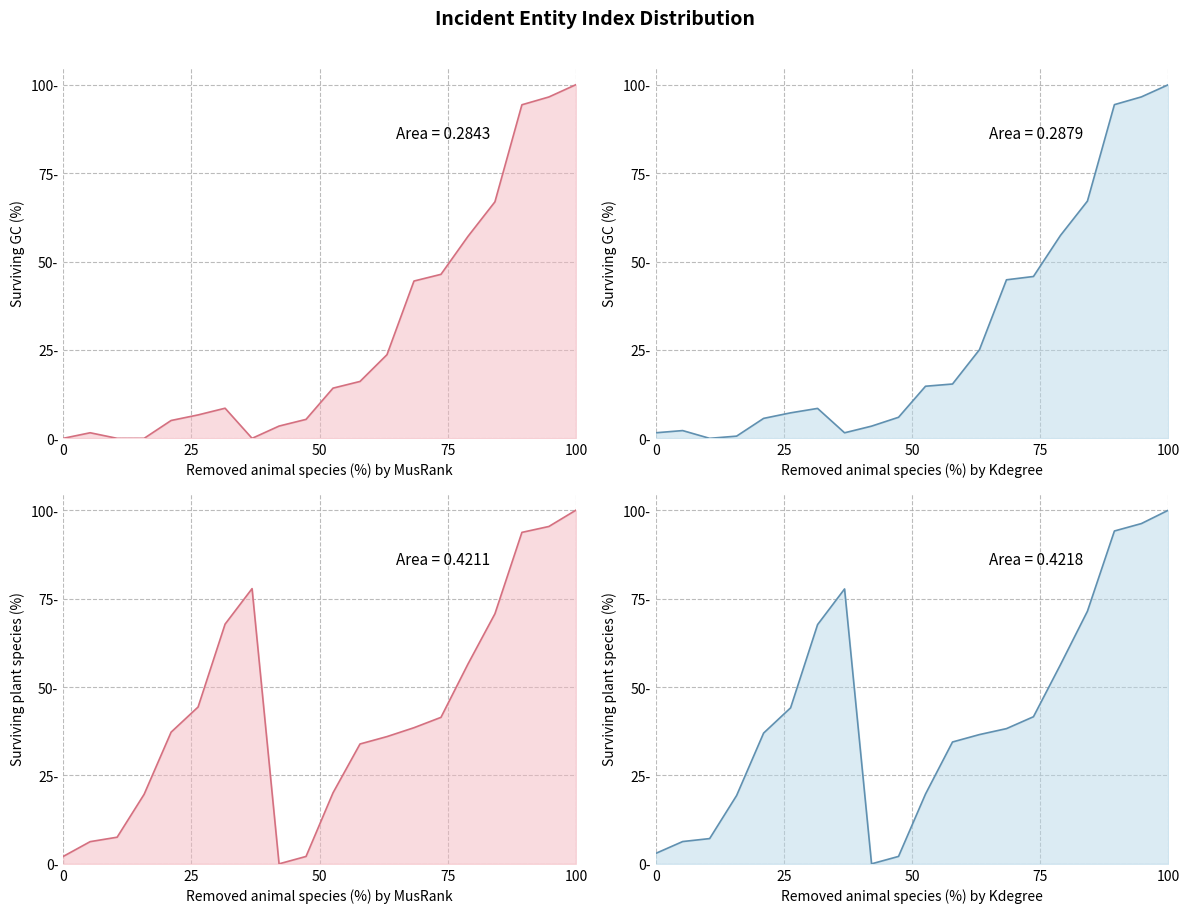

True or false: Drug Omission - end_idx line has more than 1 interior local peaks.

True